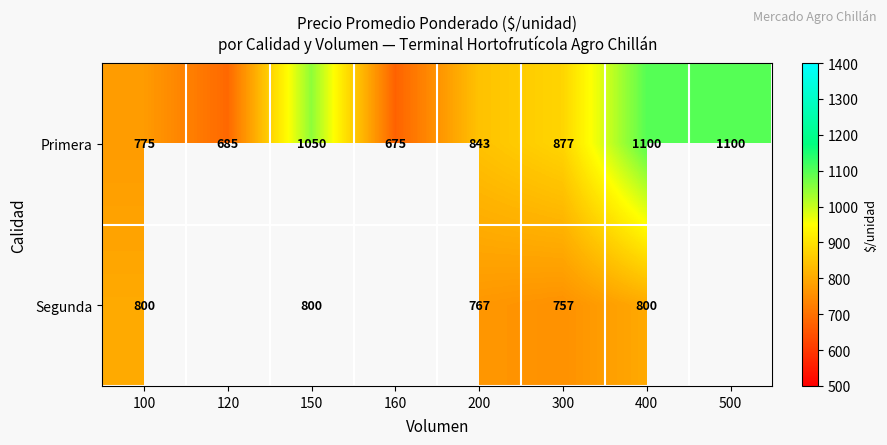

Rank the series at 100 from lowest to highest value.

Primera, Segunda